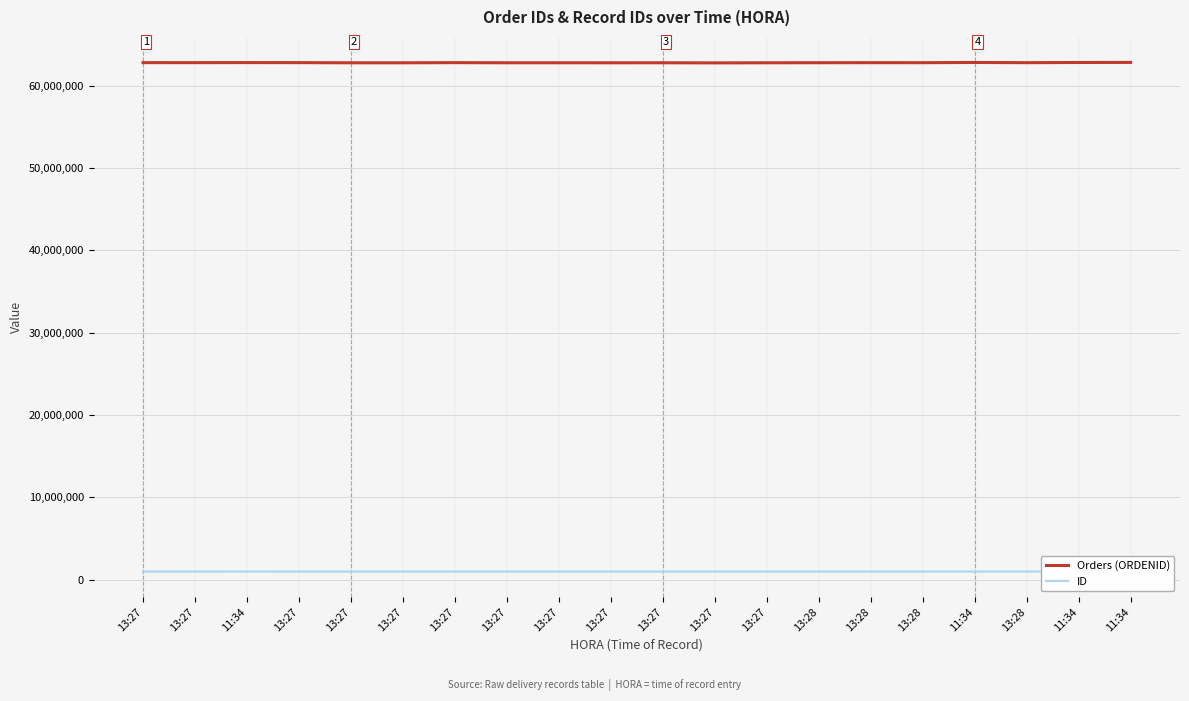

What are all the series names shown in the legend?

Orders (ORDENID), ID